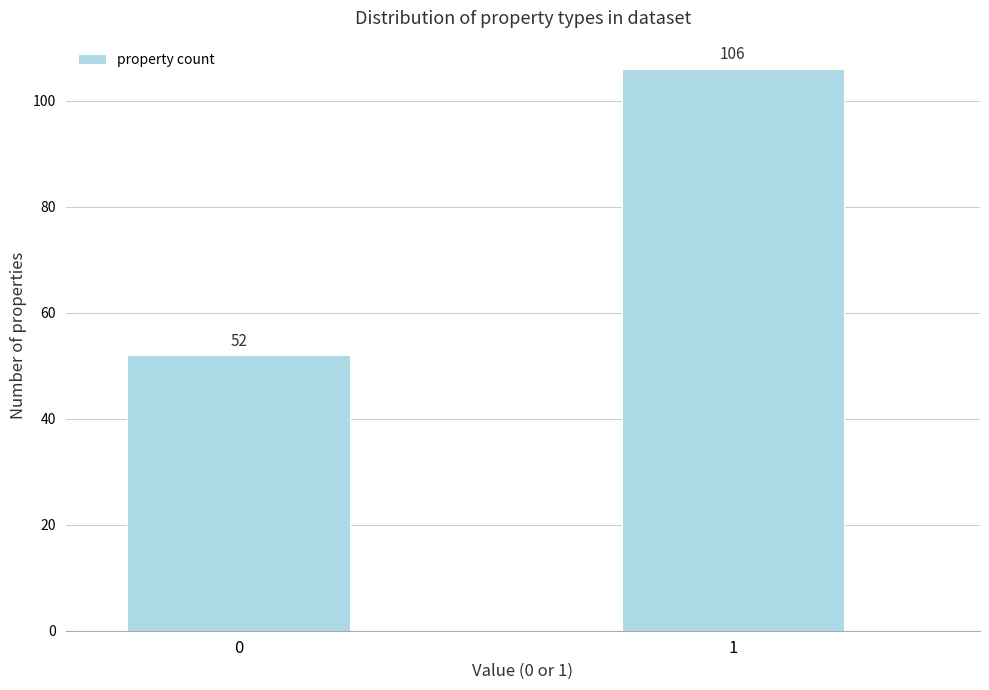

Reading left to right, extract all data points from this chart.

52	106